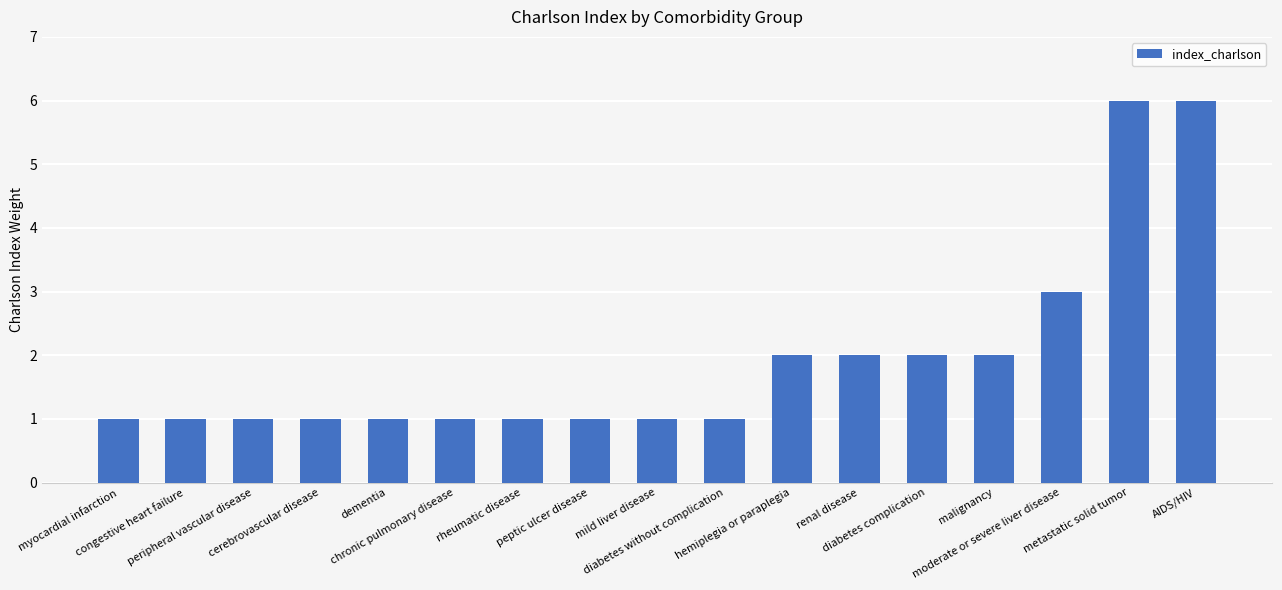

What is the greatest value displayed?

6